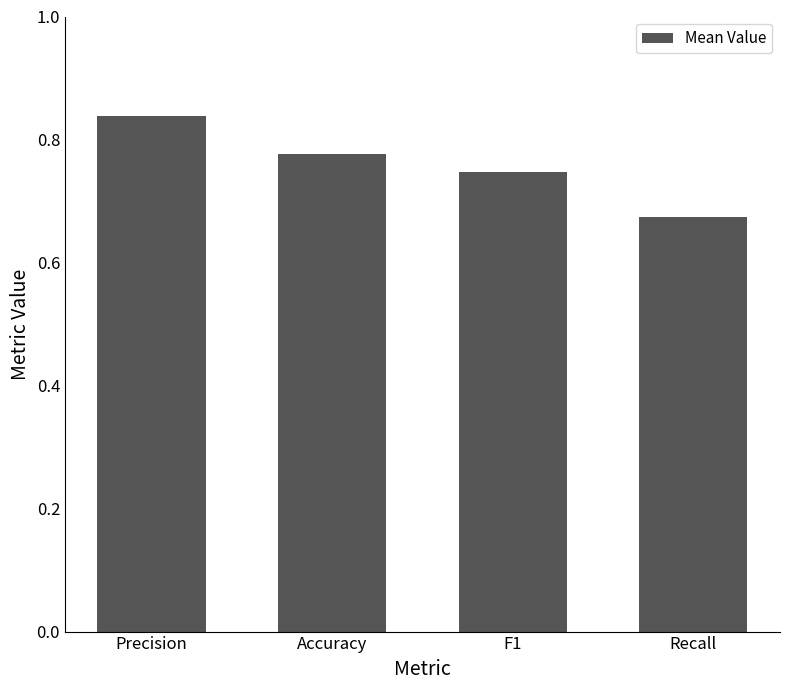

Is it true that the value at Accuracy is 0.5?

False